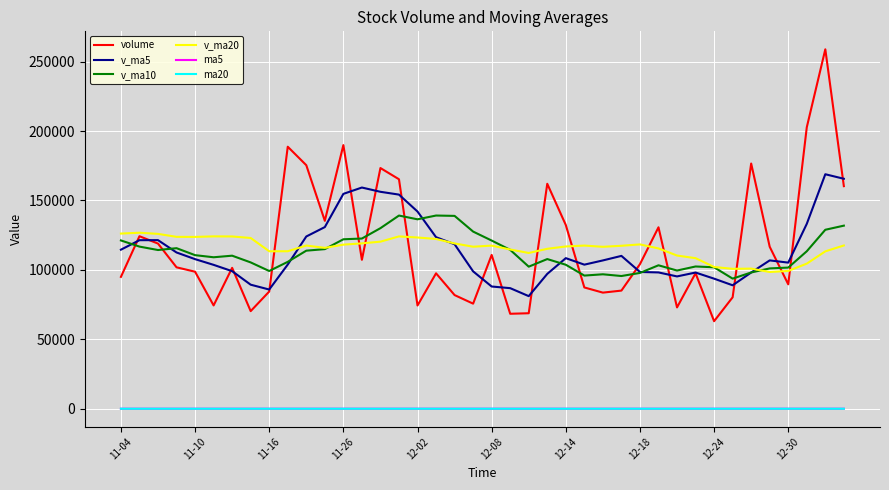

What is the minimum value for v_ma10?

93711.9